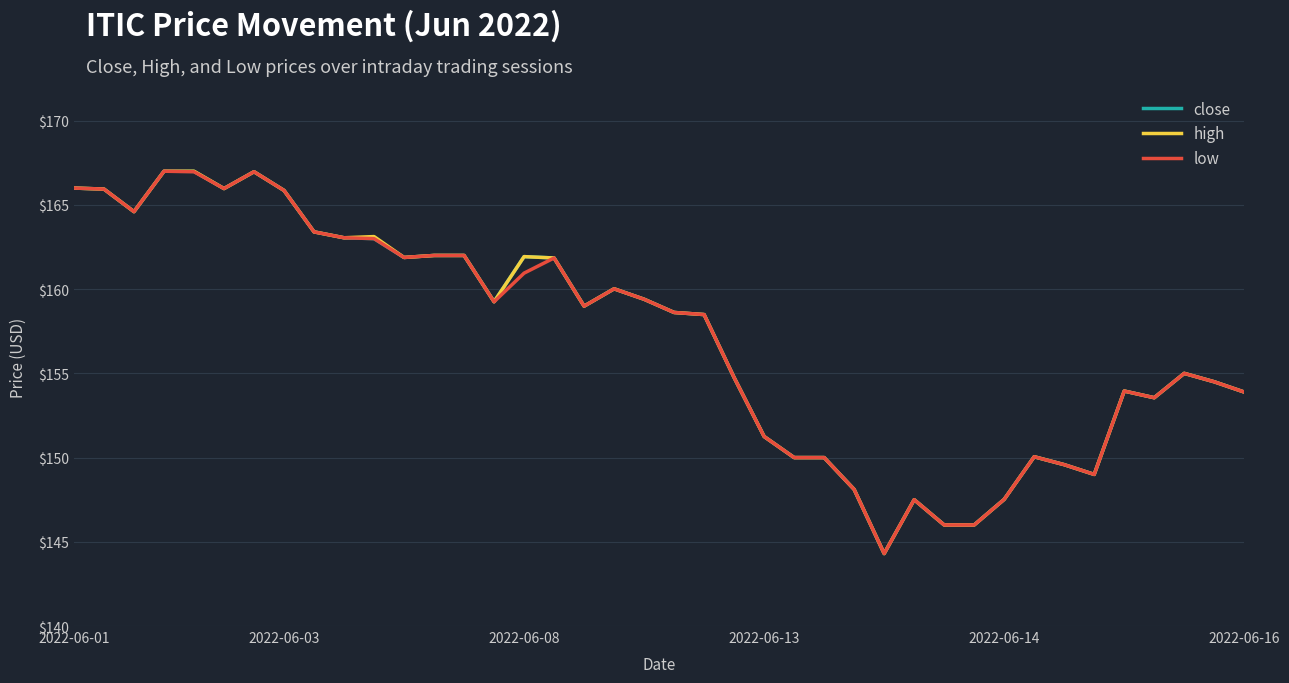

What is the average value of the close series?

157.2